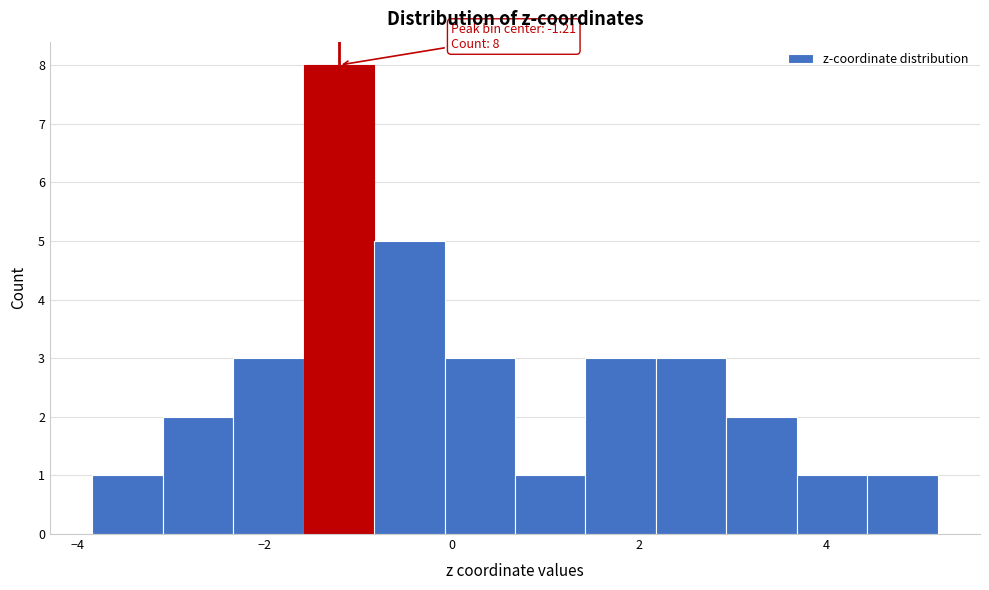

Read against the x-axis, roughly where is the centre of the tallest bar?

-1.2